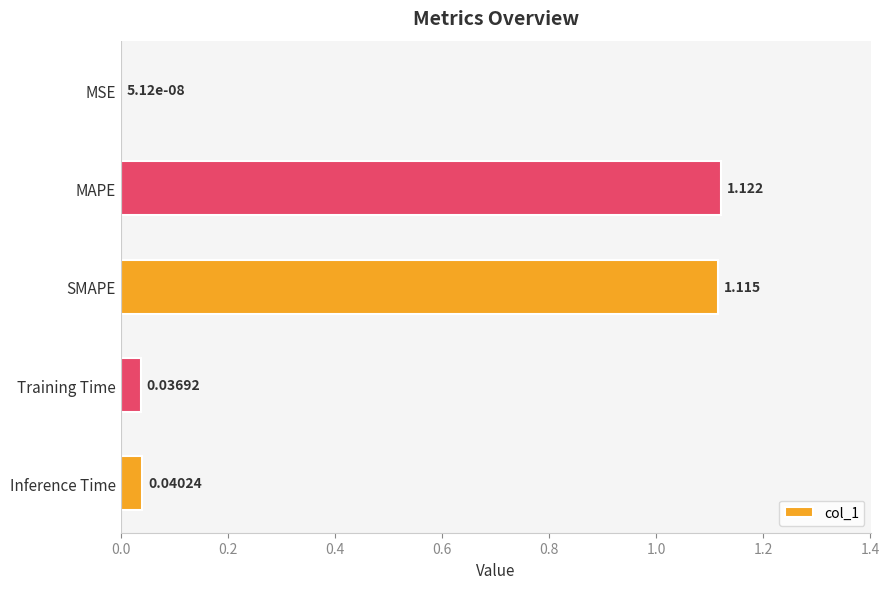

Which has a higher value, MAPE or SMAPE?

MAPE